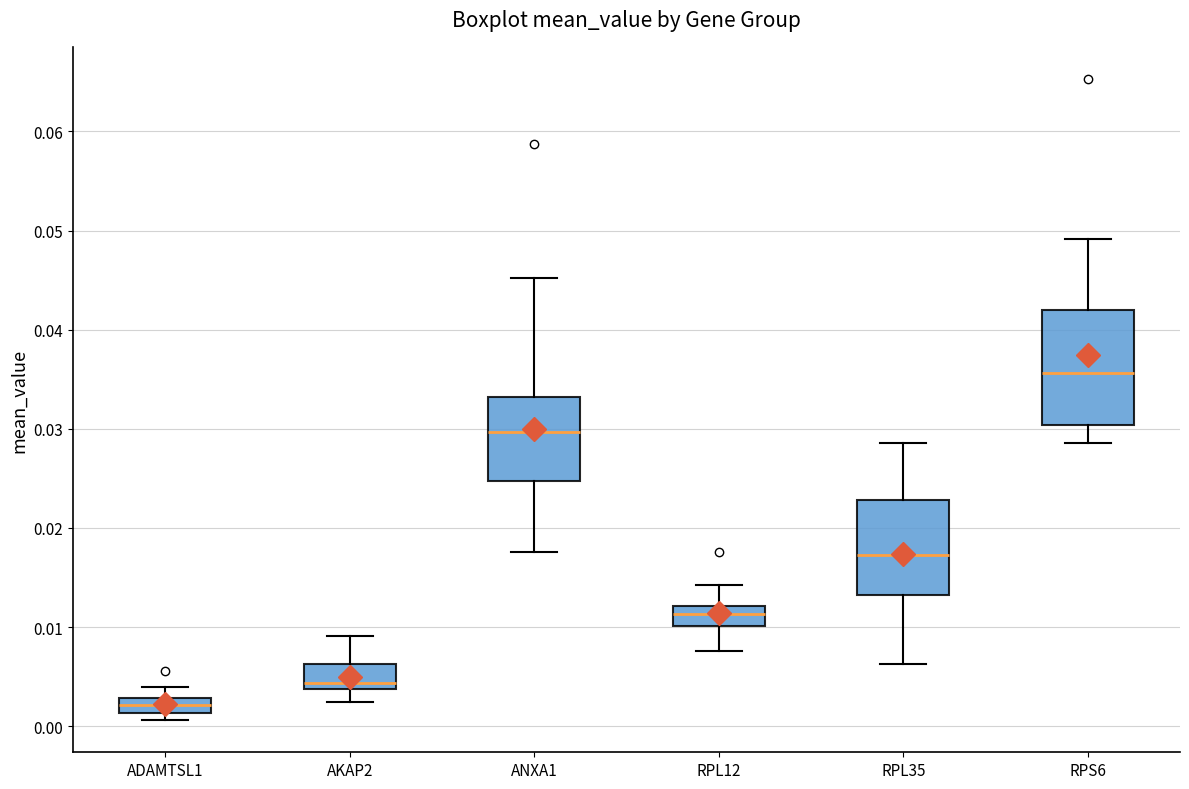

Which box is the tallest, from its lower edge to its upper edge?

RPS6